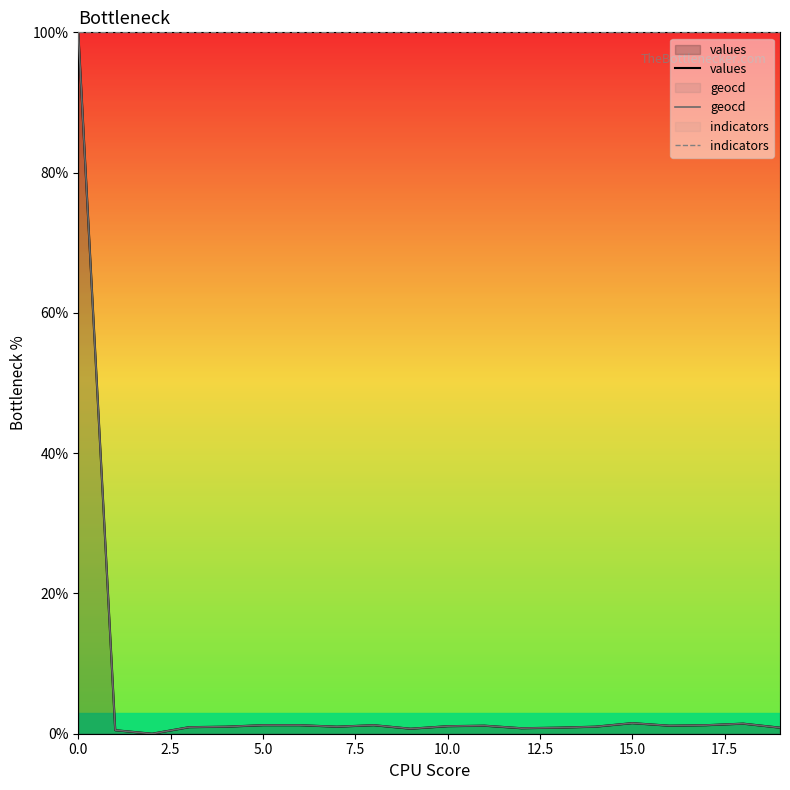

True or false: indicators has more than 0 interior local peaks.

False